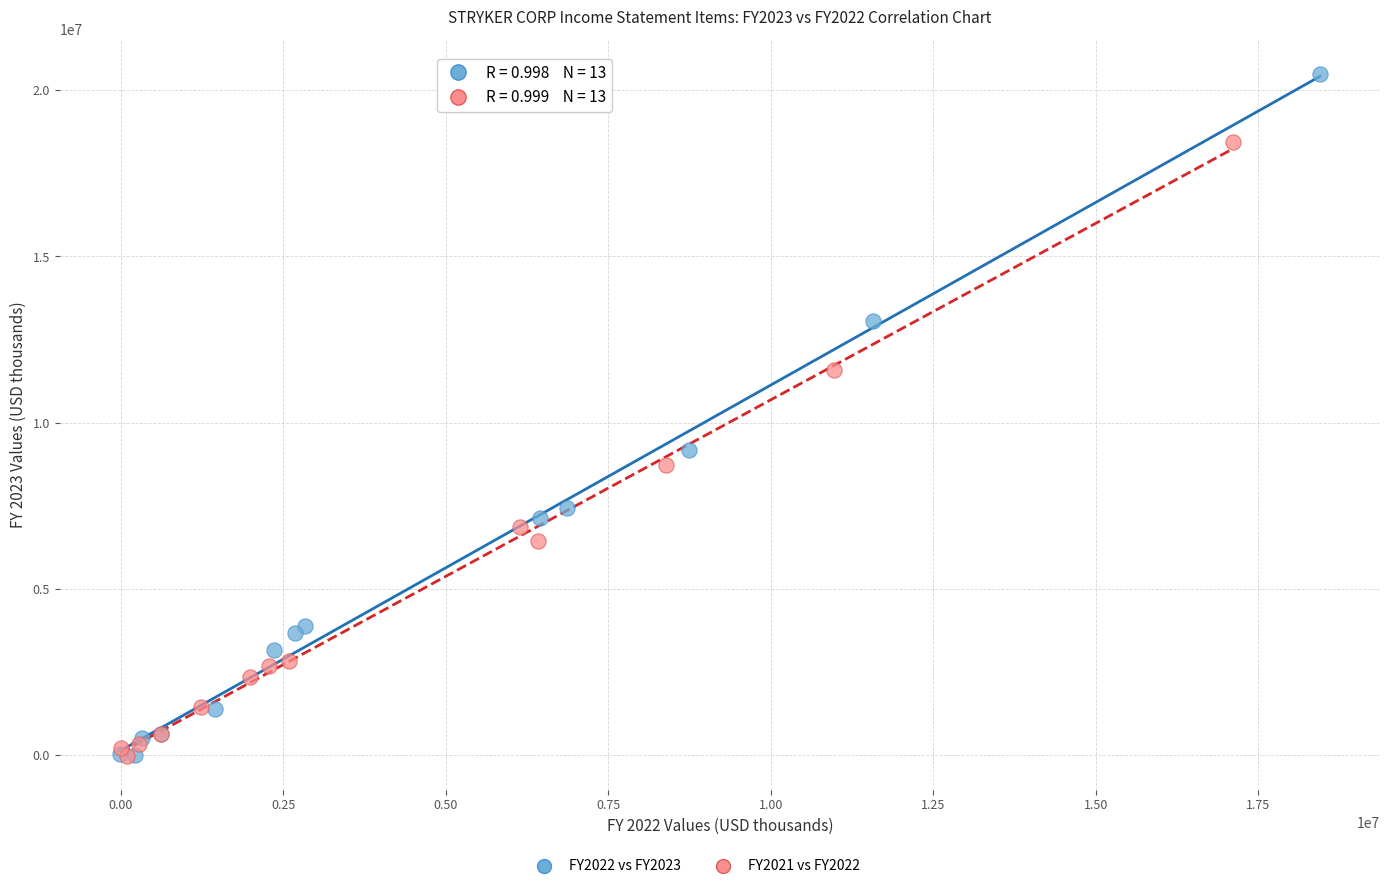

Which series has the widest spread of Y values?

FY2022 vs FY2023